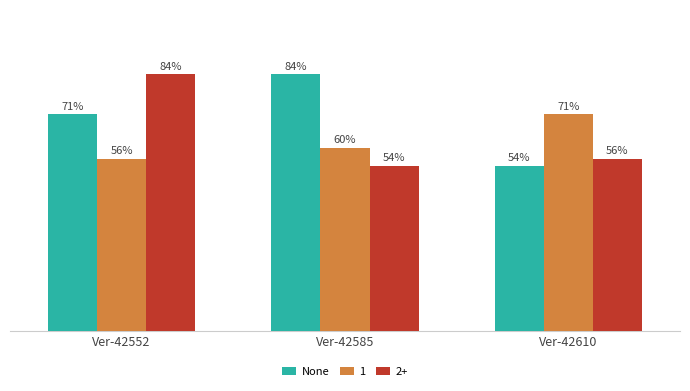

List the labels in order of None value, largest first.

Ver-42585, Ver-42552, Ver-42610